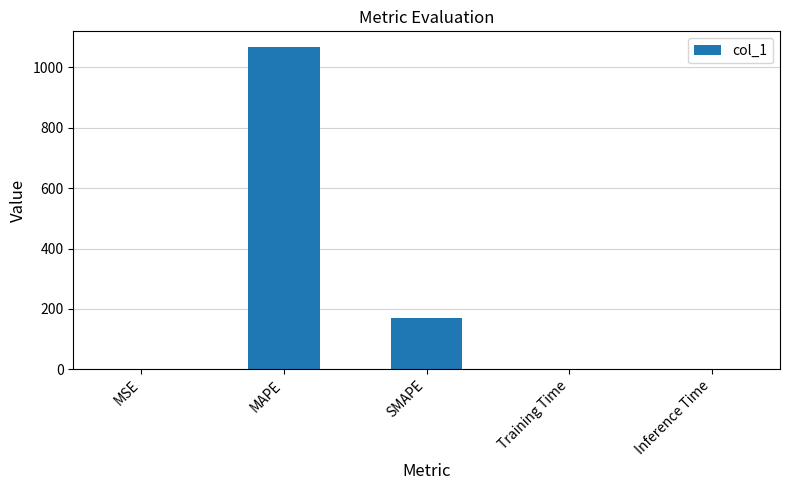

The chart shows a value of 1066.4 at MAPE. True or false?

True